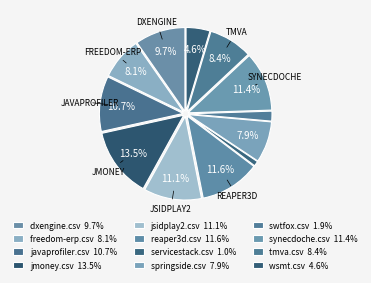

What is the smallest slice in the pie chart?

servicestack.csv